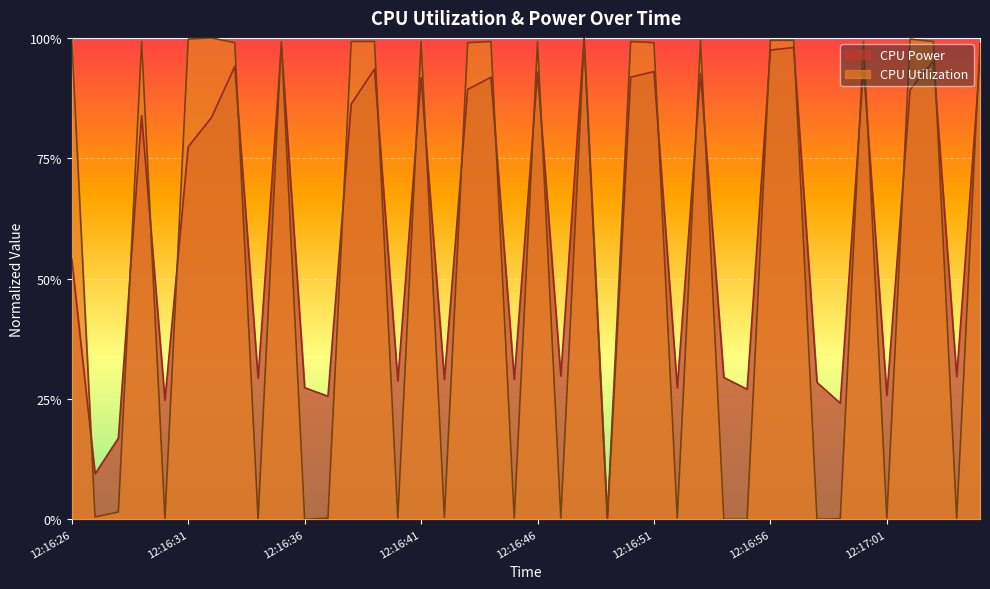

What is the label of the 18th point from the left?

12:16:43